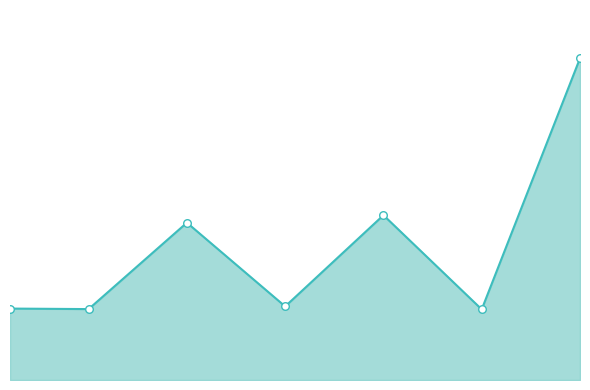

Does the chart have visible grid lines?

No